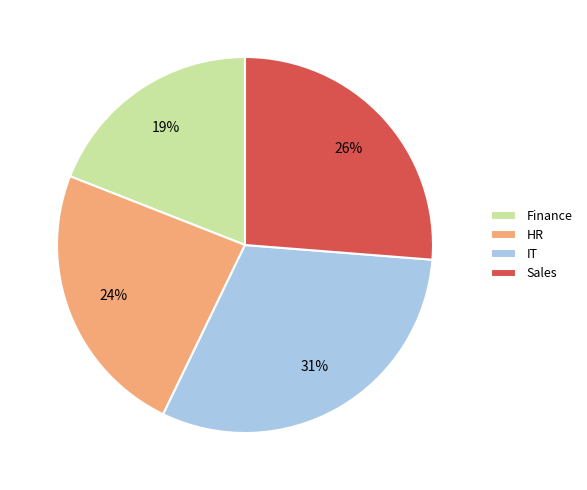

What percentage is the HR slice, to the nearest percent?

24%